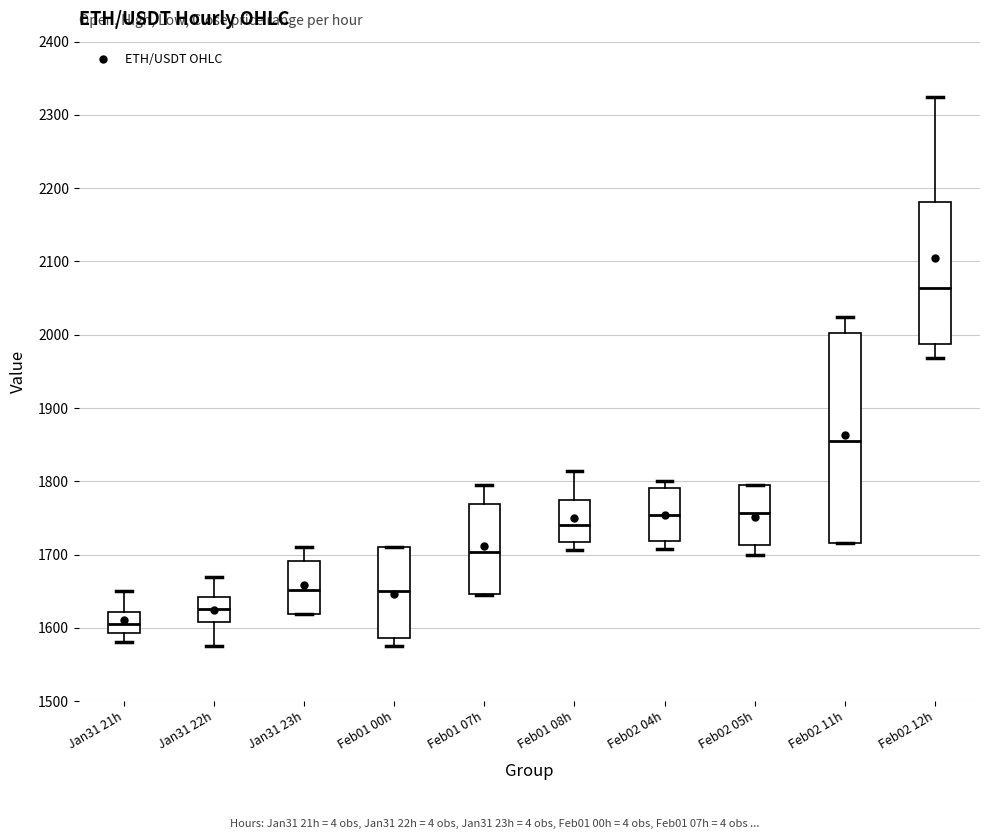

Which box has the lowest median line?

Jan31 21h